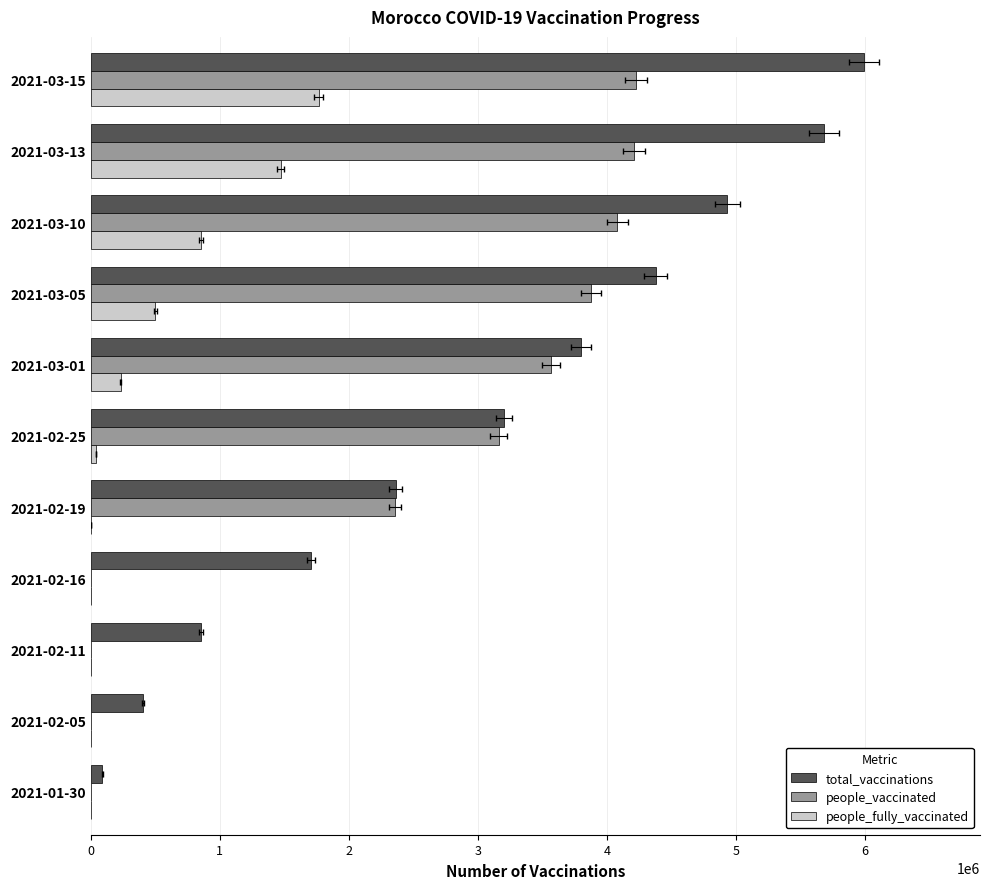

True or false: total_vaccinations has a value of 4377629 at 2021-03-05.

True